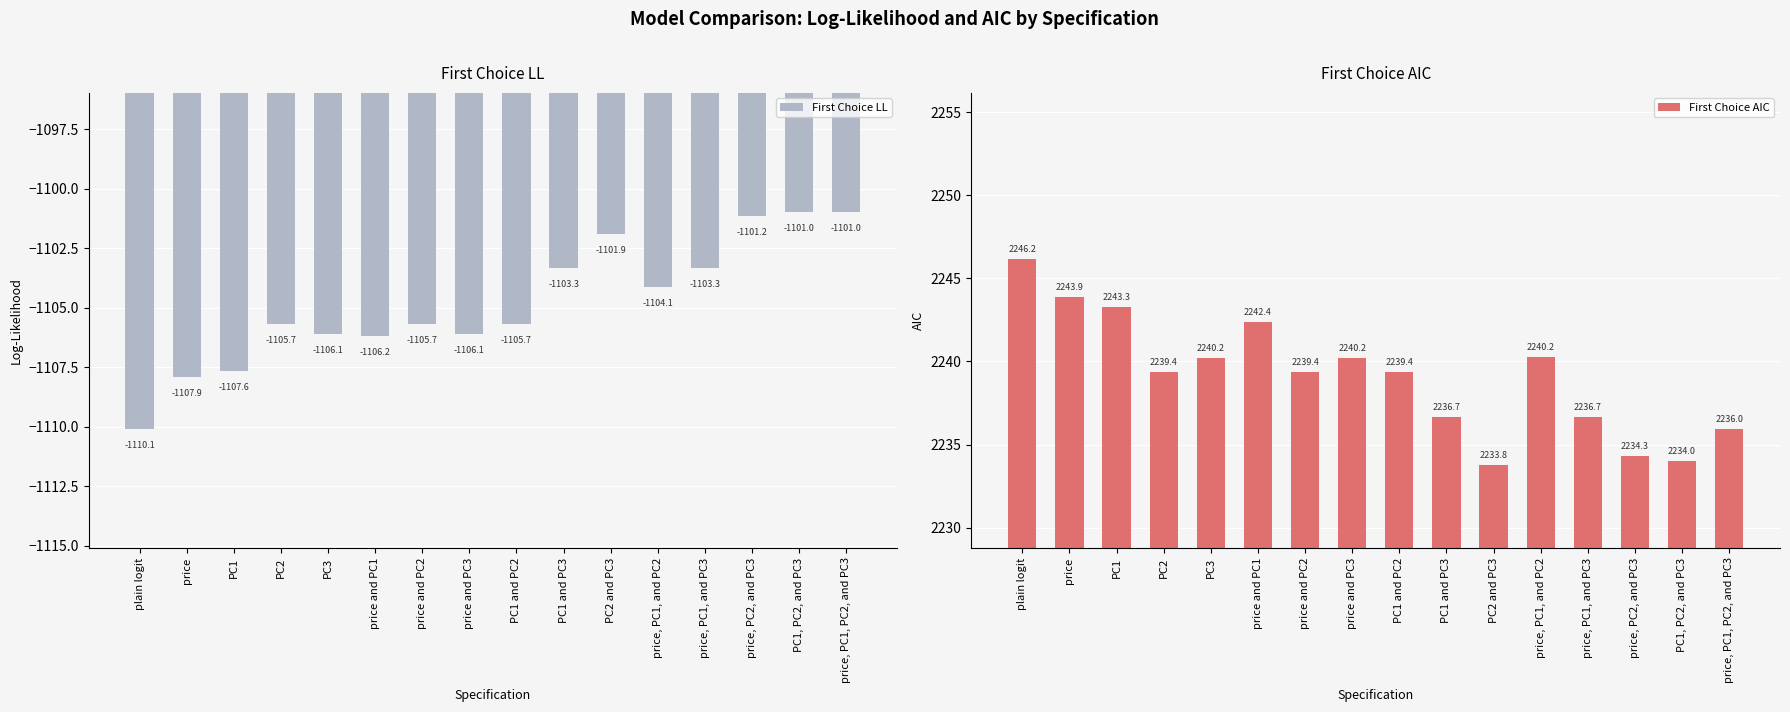

What is the label of the 13th bar from the left?

price, PC1, and PC3